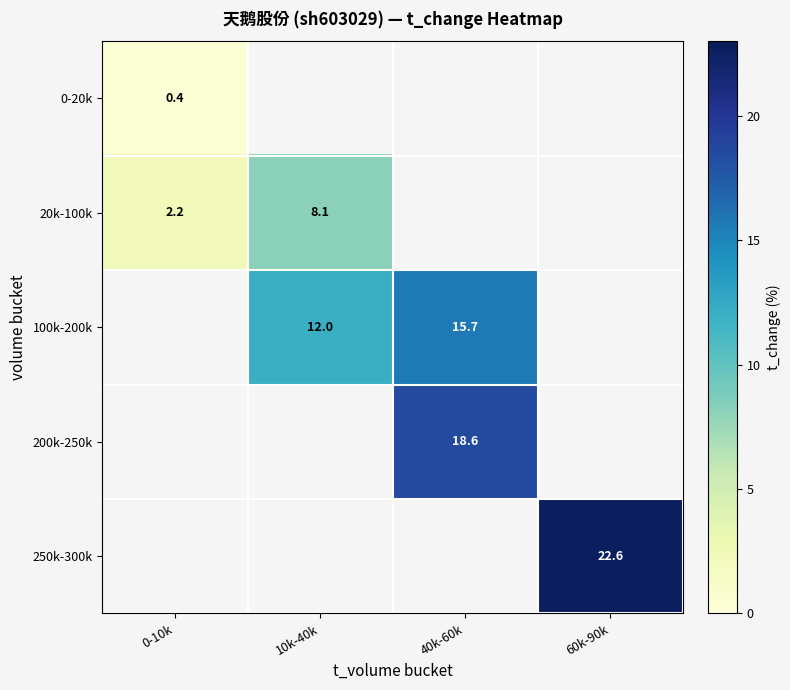

What is the difference between the 100k-200k values at 10k-40k and 40k-60k?

3.7